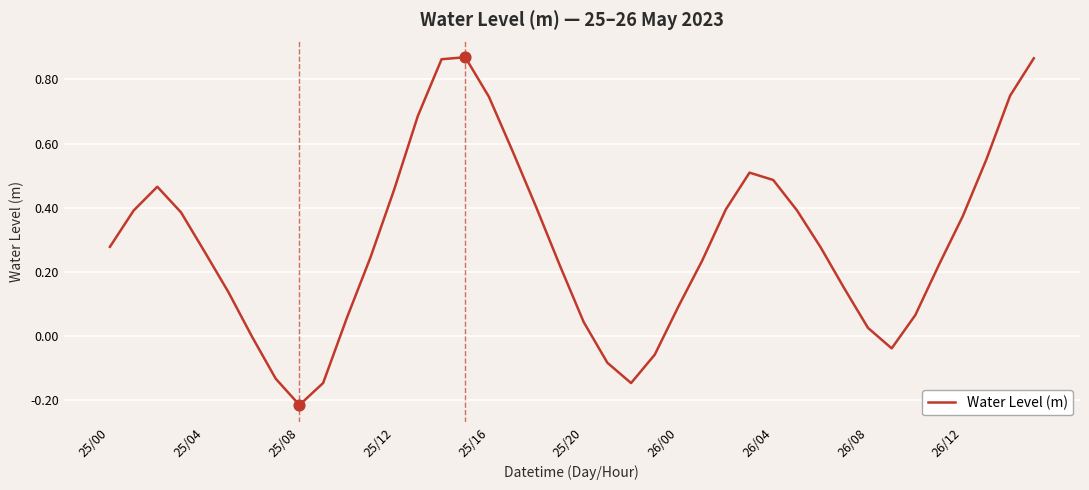

What is the difference between the maximum and minimum values?

1.1